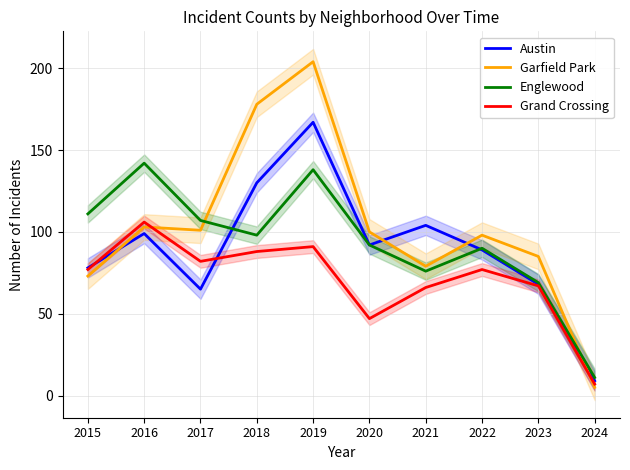

Which has a higher value, 2020 or 2018?

2018